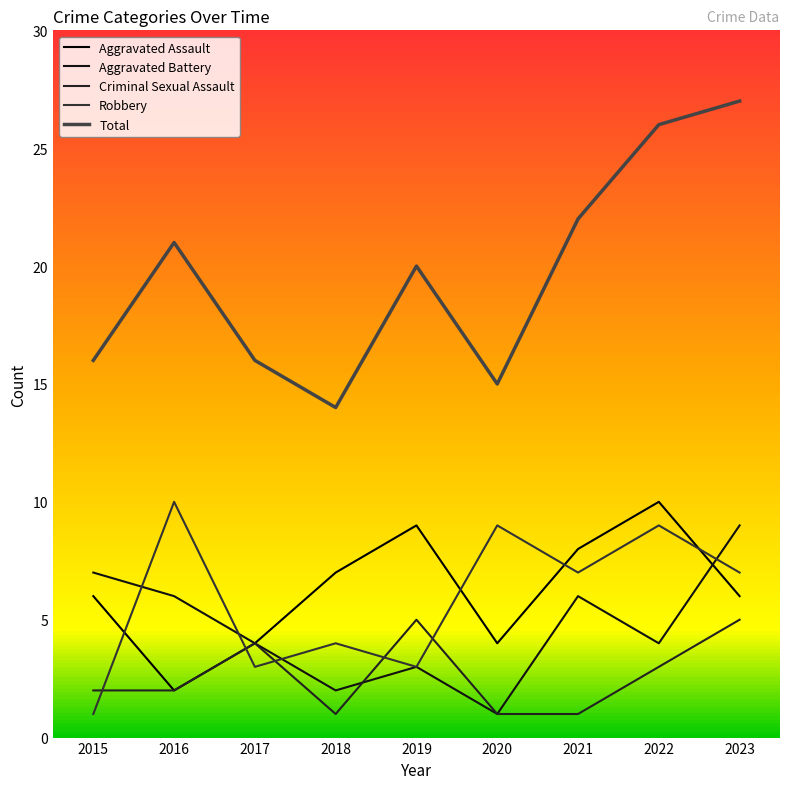

What is the lowest value of the Aggravated Assault series?

2